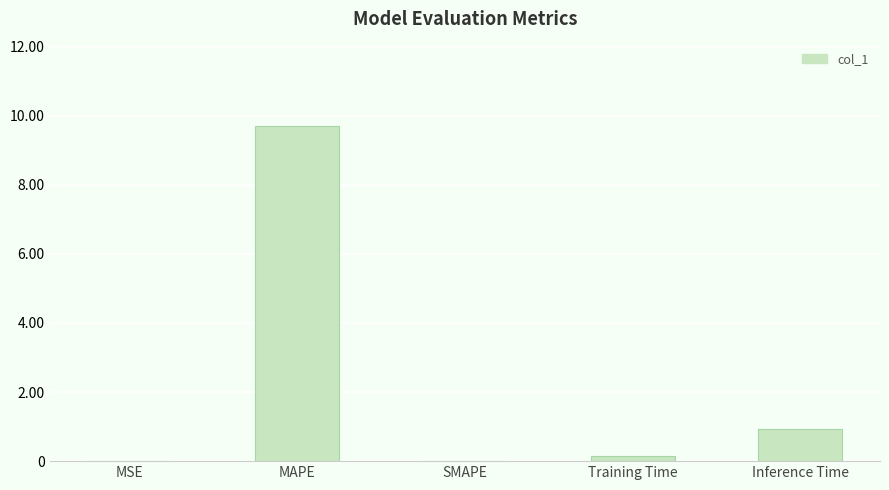

What is the sum of the values at MAPE and SMAPE?

9.7